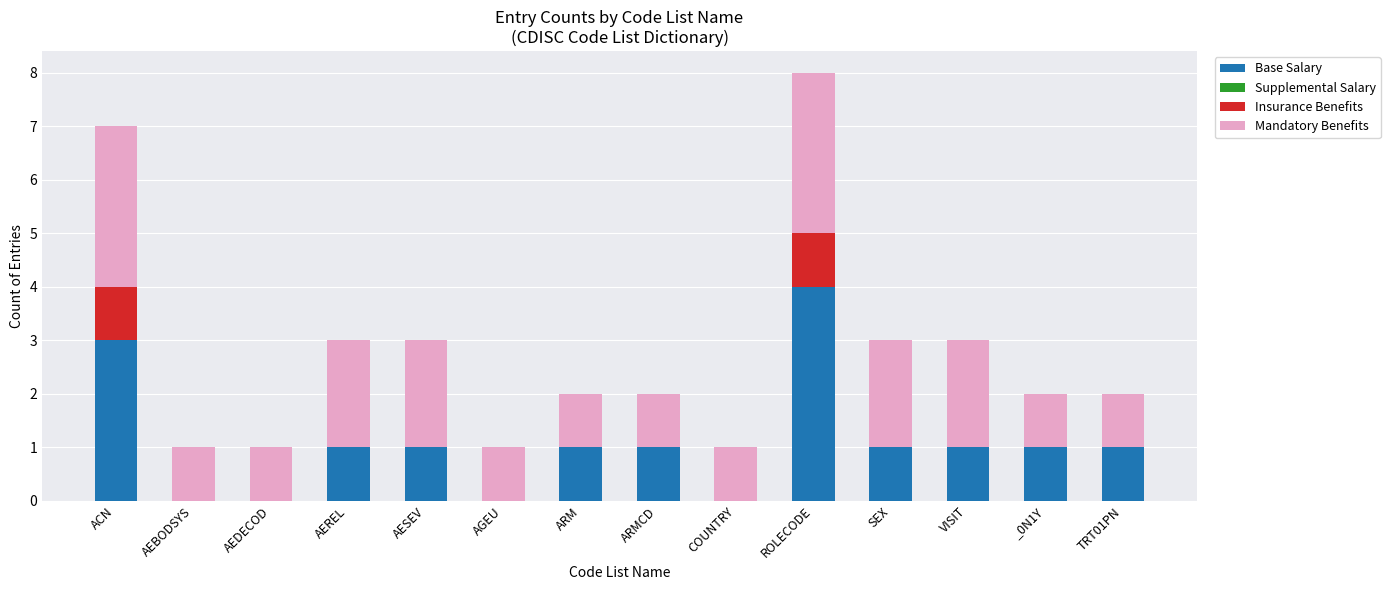

How many categories are shown in the chart?

14